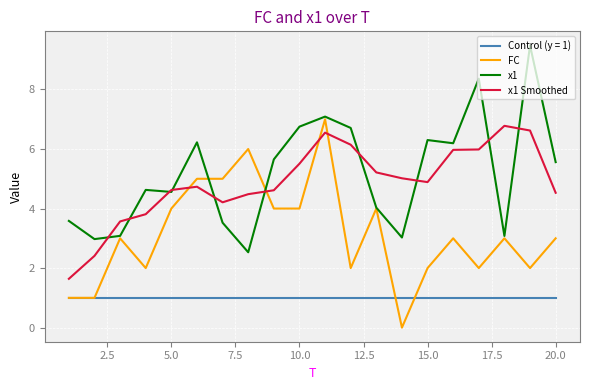

What is the maximum value for x1 Smoothed?

6.8